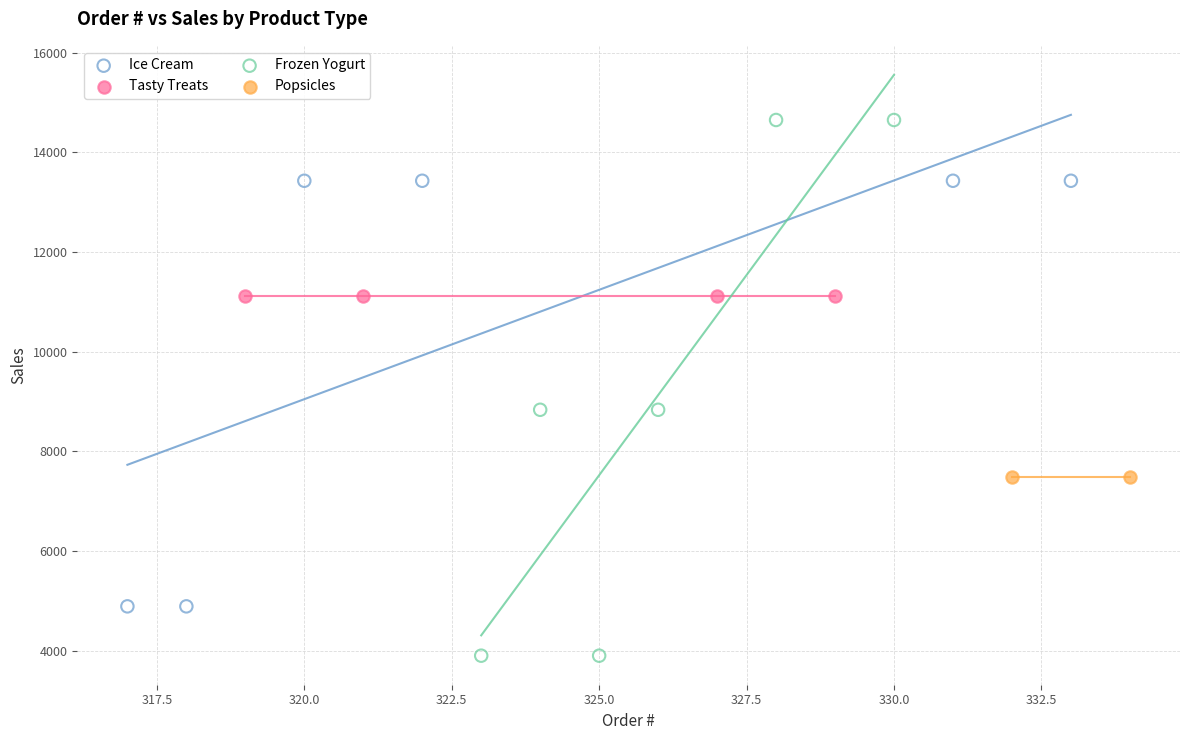

What are all the series names shown in the legend?

Ice Cream, Tasty Treats, Frozen Yogurt, Popsicles